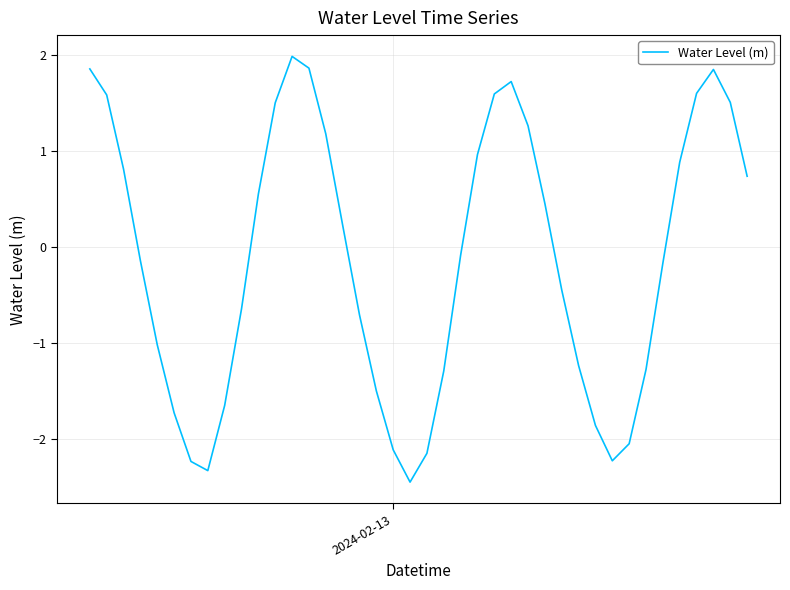

What is the difference between the maximum and minimum values?

4.4